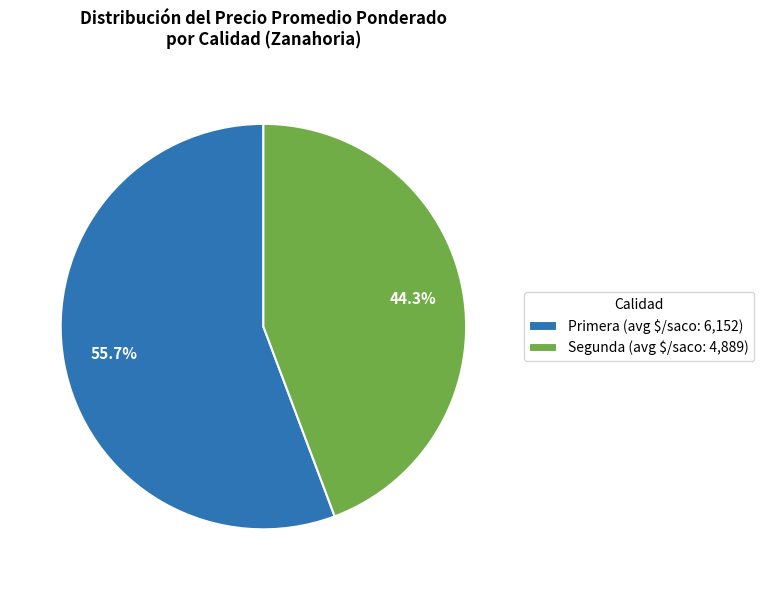

Does any single category account for the majority?

Yes